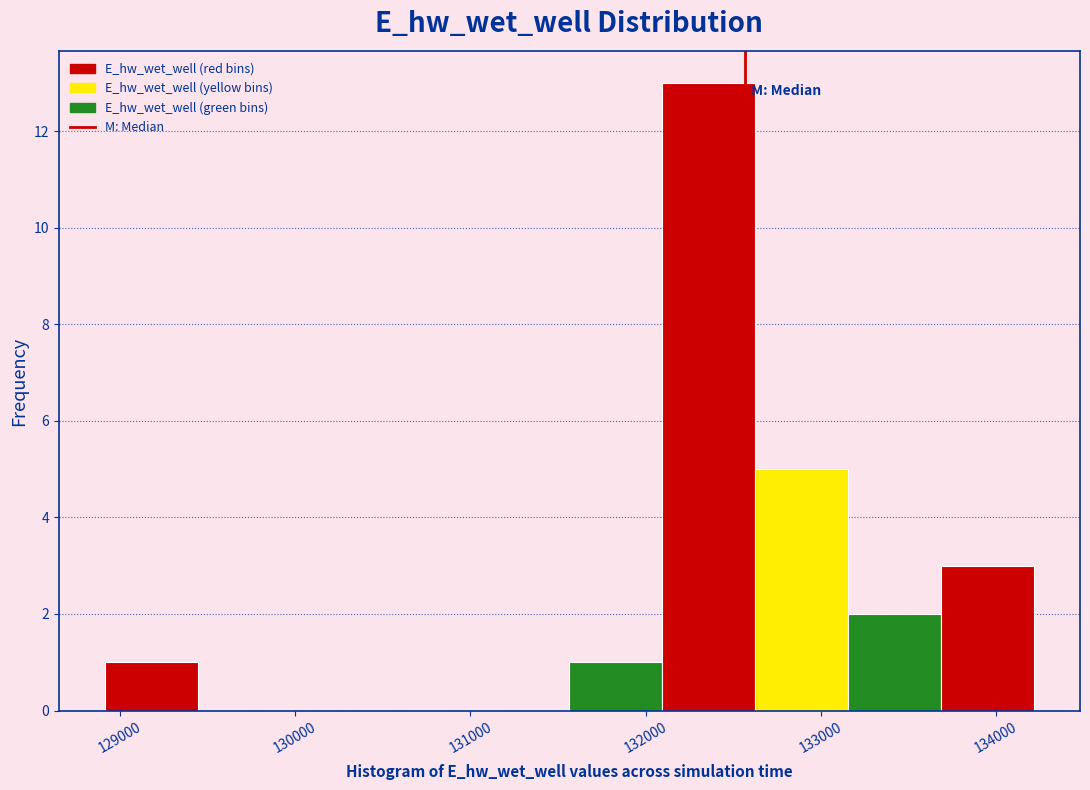

Over which range of the x-axis is the bar tallest?

132100 to 132600